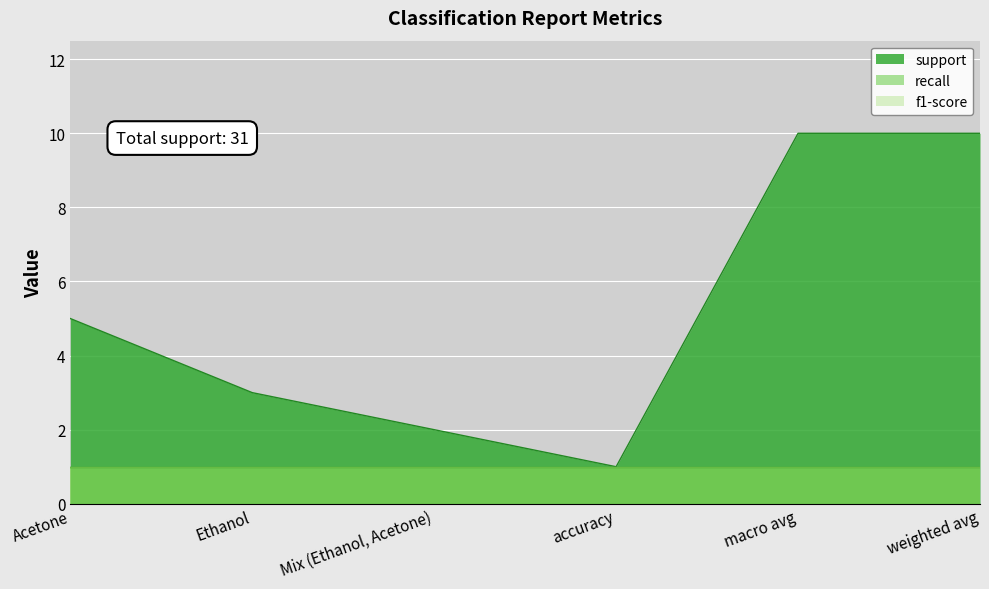

Is the value of support at Mix (Ethanol, Acetone) greater than the value of recall at accuracy?

Yes